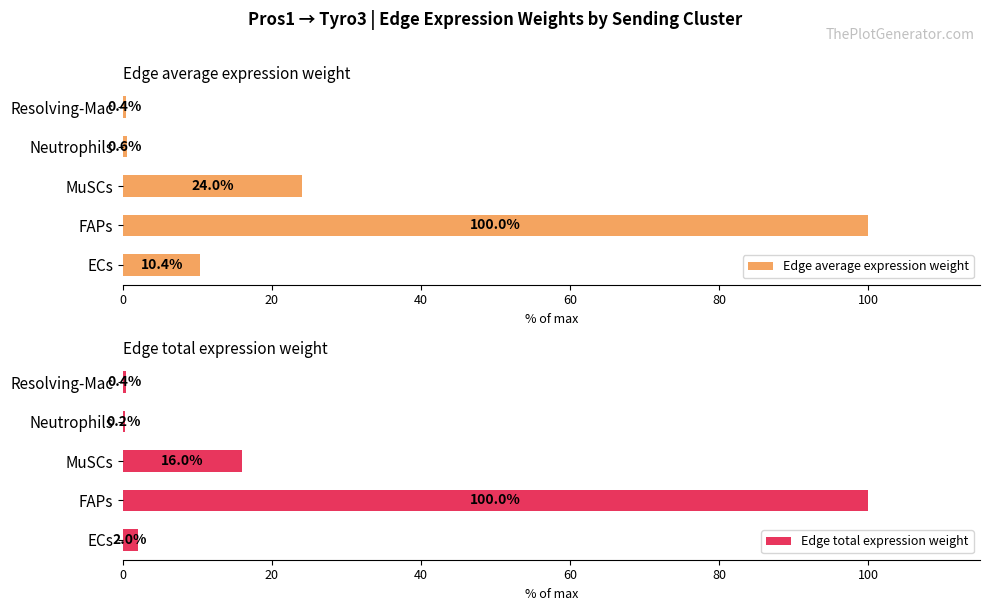

What is the sum of all Edge average expression weight values?

135.4